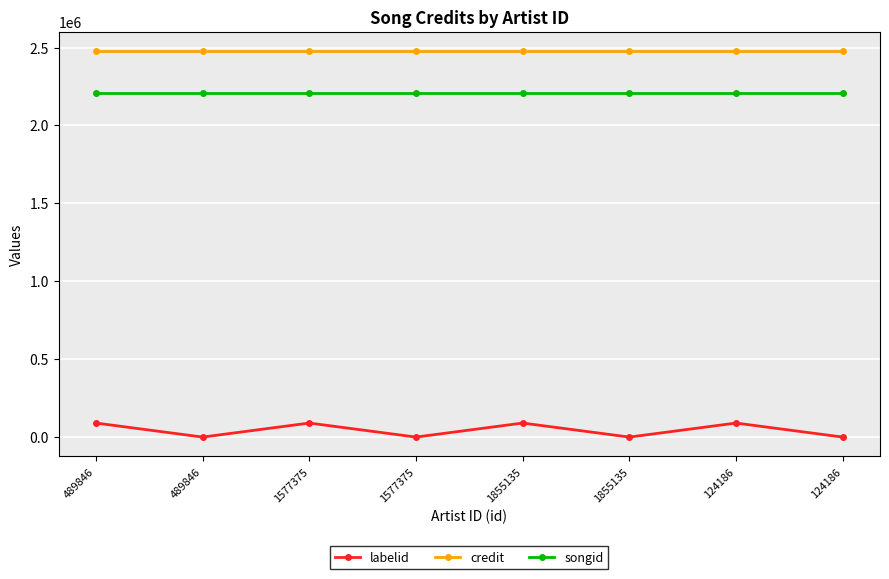

Reading left to right, extract all data points from this chart.

labelid: 489846=90015	489846=-1	1577375=90015	1577375=-1	1855135=90015	1855135=-1	124186=90015	124186=-1
credit: 489846=2476871	489846=2476871	1577375=2476871	1577375=2476871	1855135=2476871	1855135=2476871	124186=2476871	124186=2476871
songid: 489846=2208836	489846=2208836	1577375=2208836	1577375=2208836	1855135=2208836	1855135=2208836	124186=2208836	124186=2208836